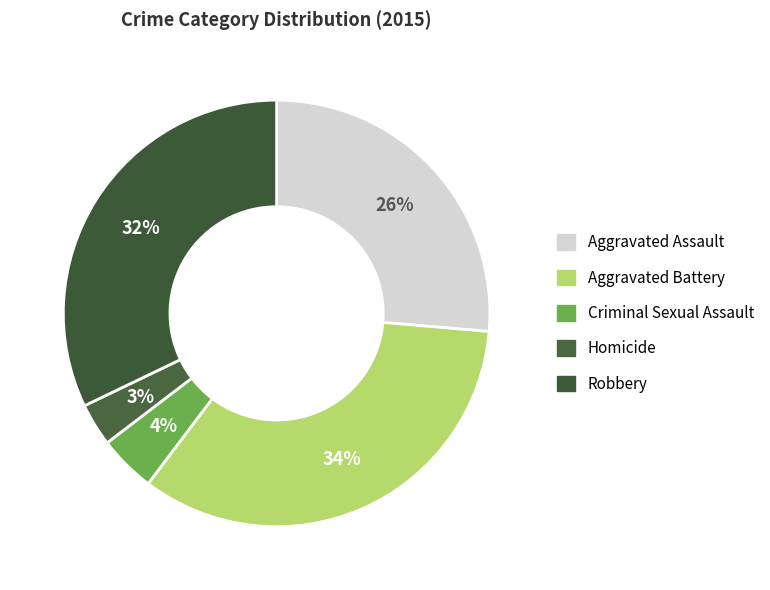

Does Criminal Sexual Assault represent more than half of the total?

No